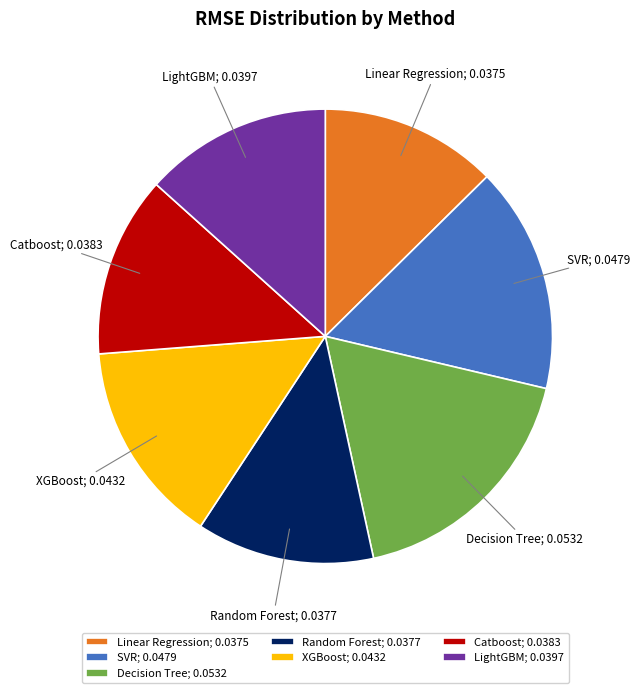

Is the sum of XGBoost; 0.0432 and Random Forest; 0.0377 greater than half?

No